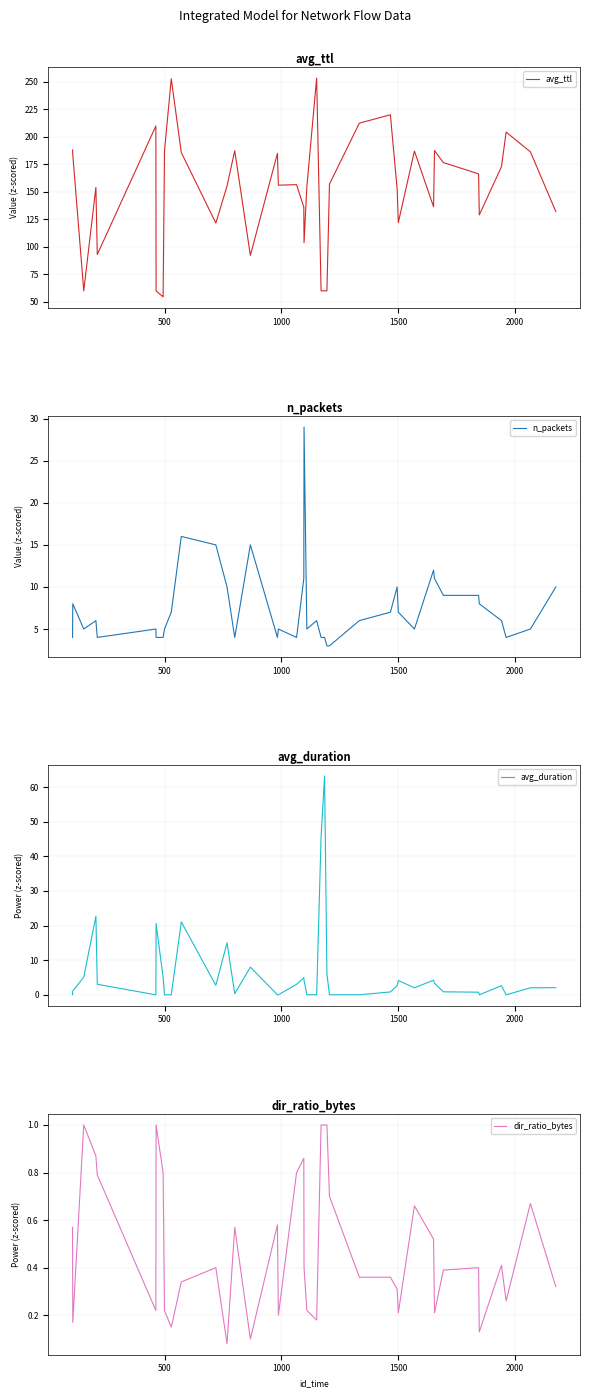

Reading left to right, what are all the values shown in this chart?

avg_ttl: 188.0	183.7	60.0	154.0	93.0	209.8	60.0	54.5	187.2	252.8	185.7	121.6	155.2	187.3	92.2	185.0	156.0	156.5	136.0	103.8	154.5	253.3	60.0	60.0	60.0	157.0	212.4	220.0	152.5	122.0	187.0	136.4	187.5	176.6	166.3	129.0	172.8	204.2	186.3	132.0
n_packets: 4.0	8.0	5.0	6.0	4.0	5.0	4.0	4.0	5.0	7.0	16.0	15.0	10.0	4.0	15.0	4.0	5.0	4.0	11.0	29.0	5.0	6.0	4.0	4.0	3.0	3.0	6.0	7.0	10.0	7.0	5.0	12.0	11.0	9.0	9.0	8.0	6.0	4.0	5.0	10.0
avg_duration: 0.0	1.1	5.1	22.7	3.0	0.0	20.6	5.0	0.0	0.0	21.1	2.7	15.0	0.3	8.0	0.0	0.0	3.0	4.9	4.2	0.0	0.0	45.6	63.2	6.1	0.0	0.0	0.8	2.7	4.1	2.0	4.2	3.3	0.9	0.8	0.0	2.6	0.0	2.0	2.1
dir_ratio_bytes: 0.6	0.2	1.0	0.9	0.8	0.2	1.0	0.8	0.2	0.1	0.3	0.4	0.1	0.6	0.1	0.6	0.2	0.8	0.9	0.4	0.2	0.2	1.0	1.0	1.0	0.7	0.4	0.4	0.3	0.2	0.7	0.5	0.2	0.4	0.4	0.1	0.4	0.3	0.7	0.3